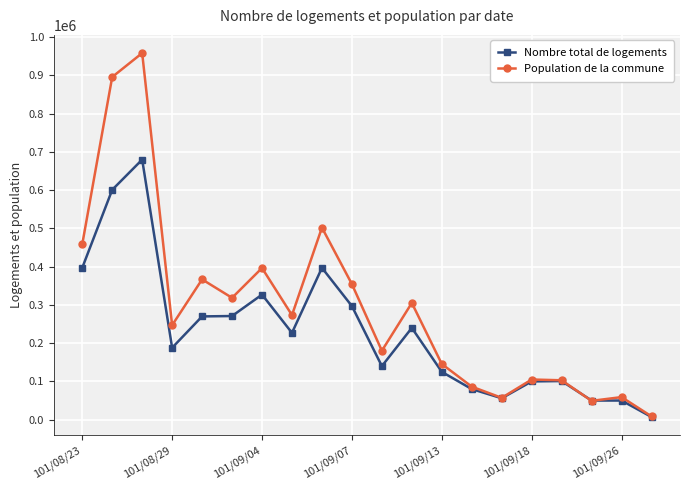

What are all the series names shown in the legend?

Nombre total de logements, Population de la commune